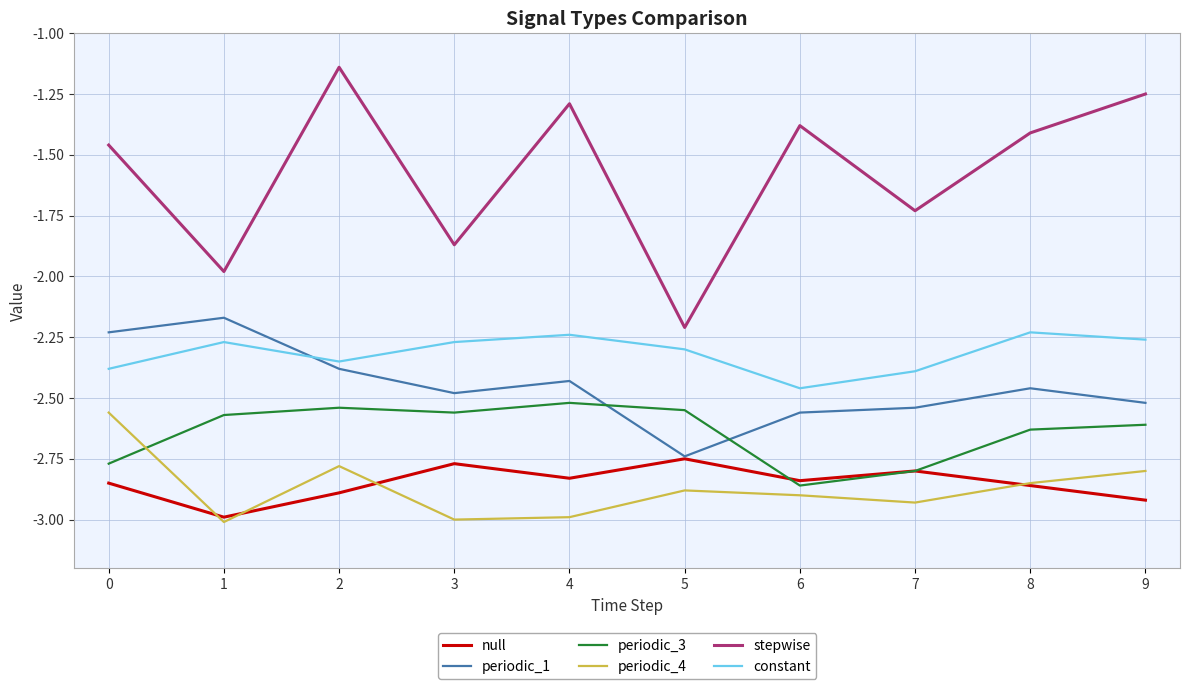

What is the total value across all series at 0?

-14.2